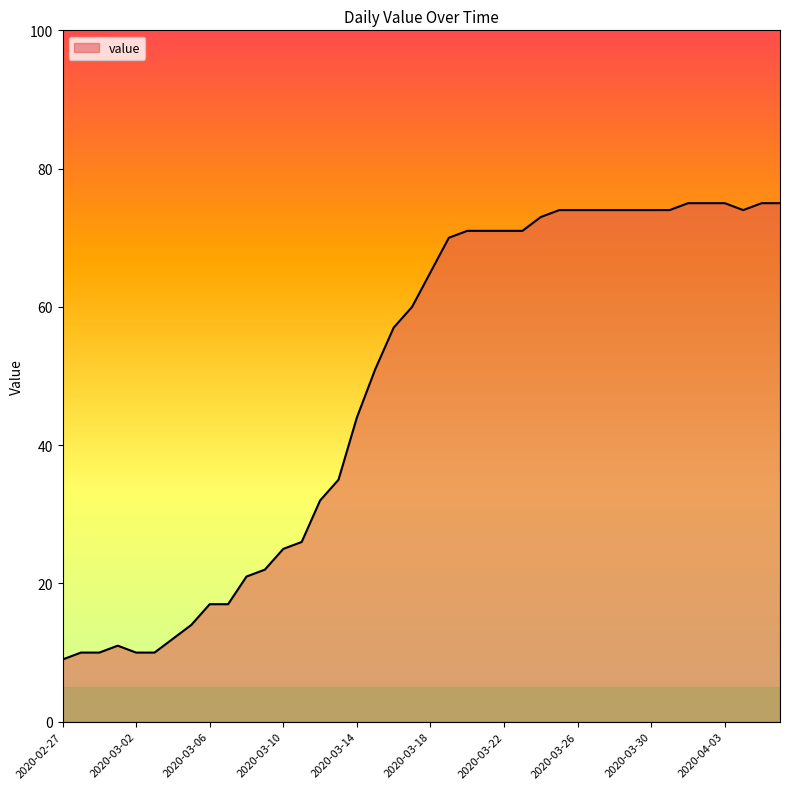

Does the chart have visible grid lines?

No